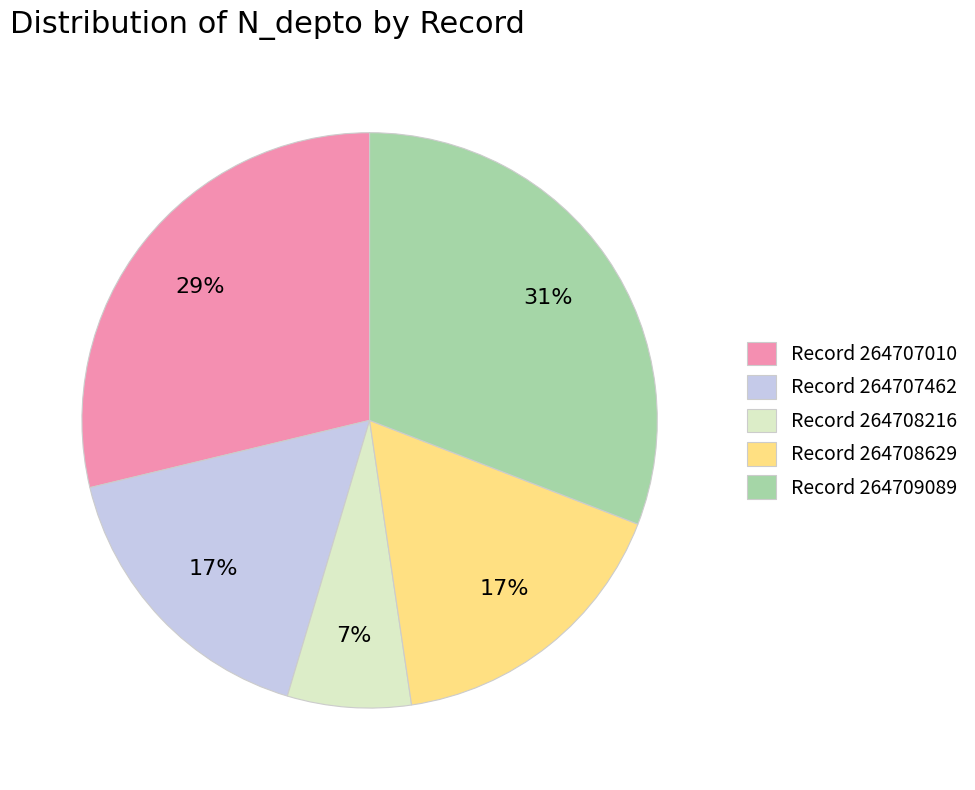

Which has a higher value, Record 264708629 or Record 264709089?

Record 264709089